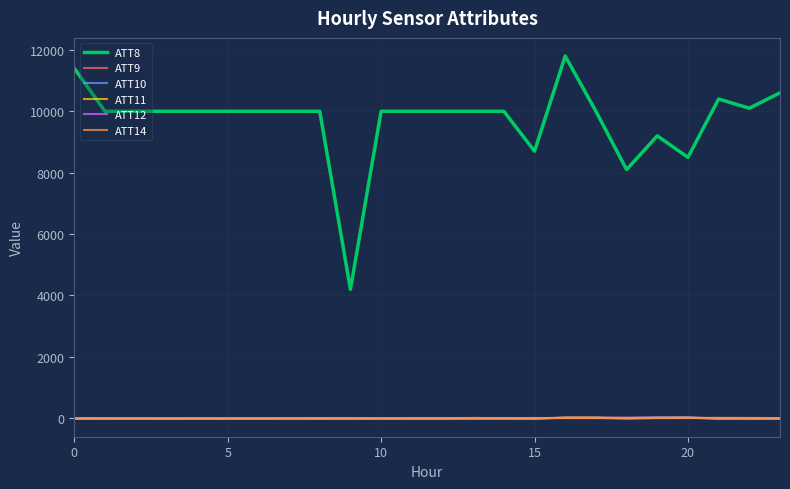

Which series has the largest total across all categories?

ATT8